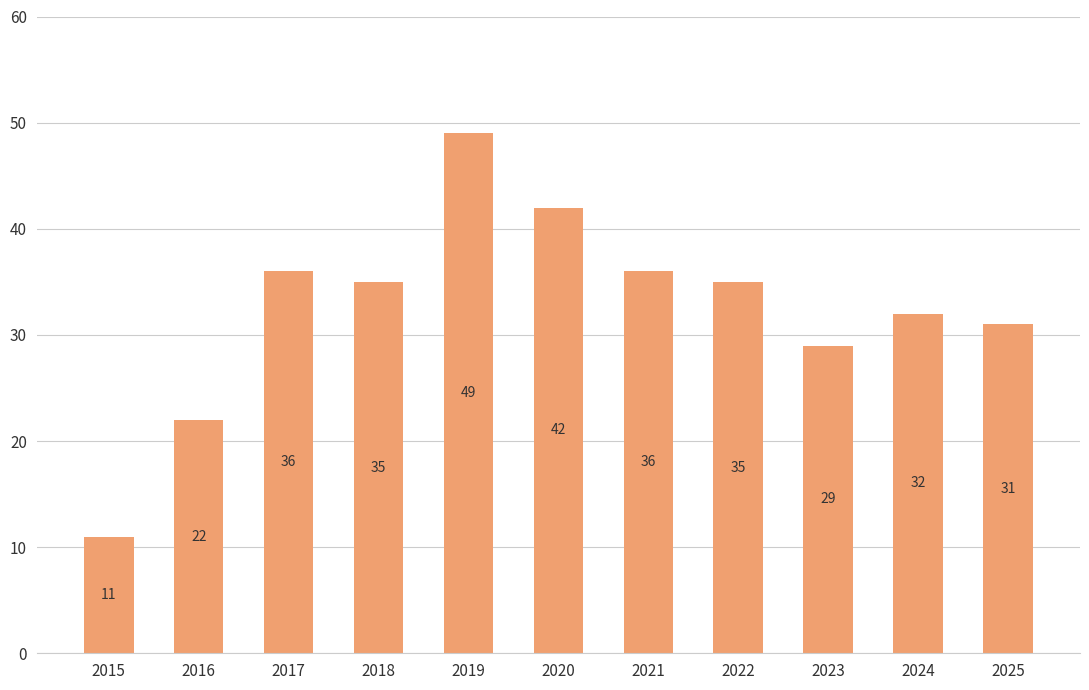

Which category has the highest value across all series?

2019